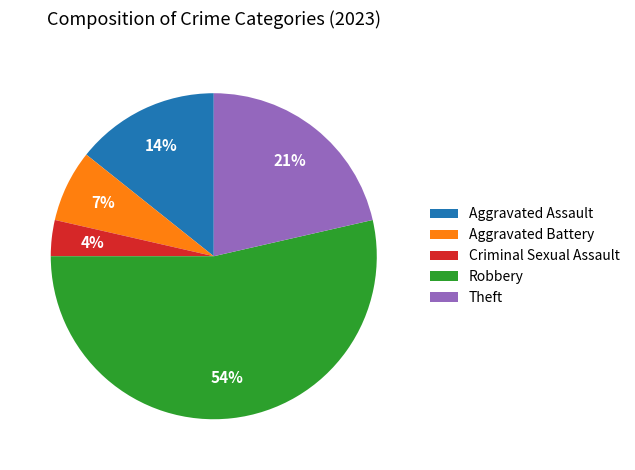

To the nearest percent, what portion does Robbery represent?

54%